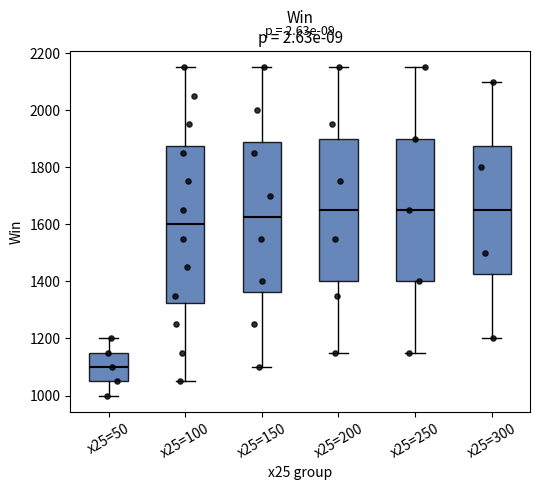

Reading left to right, read every box against the y-axis: the position of its median line, the range the box covers, and the ends of its whiskers. The values are not printed on the chart, so give them approximately, as read against the axis.

x25=50: median 1100, box 1060 to 1160, whiskers 1000 to 1200
x25=100: median 1600, box 1320 to 1880, whiskers 1060 to 2160
x25=150: median 1620, box 1360 to 1880, whiskers 1100 to 2160
x25=200: median 1660, box 1400 to 1900, whiskers 1160 to 2160
x25=250: median 1660, box 1400 to 1900, whiskers 1160 to 2160
x25=300: median 1660, box 1420 to 1880, whiskers 1200 to 2100